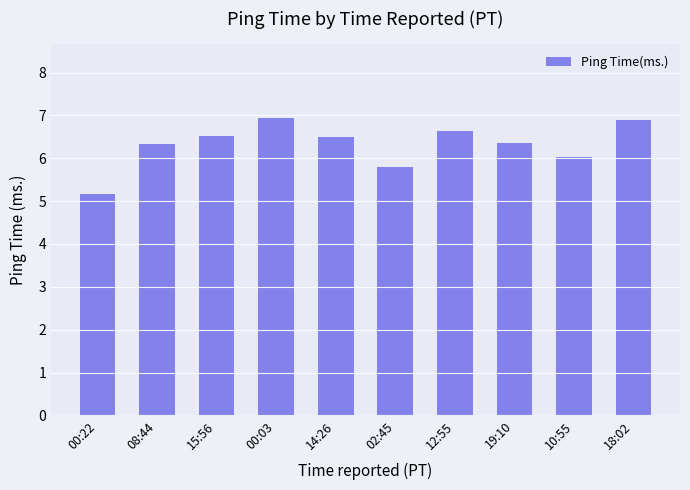

What is the sum of all values?

63.2